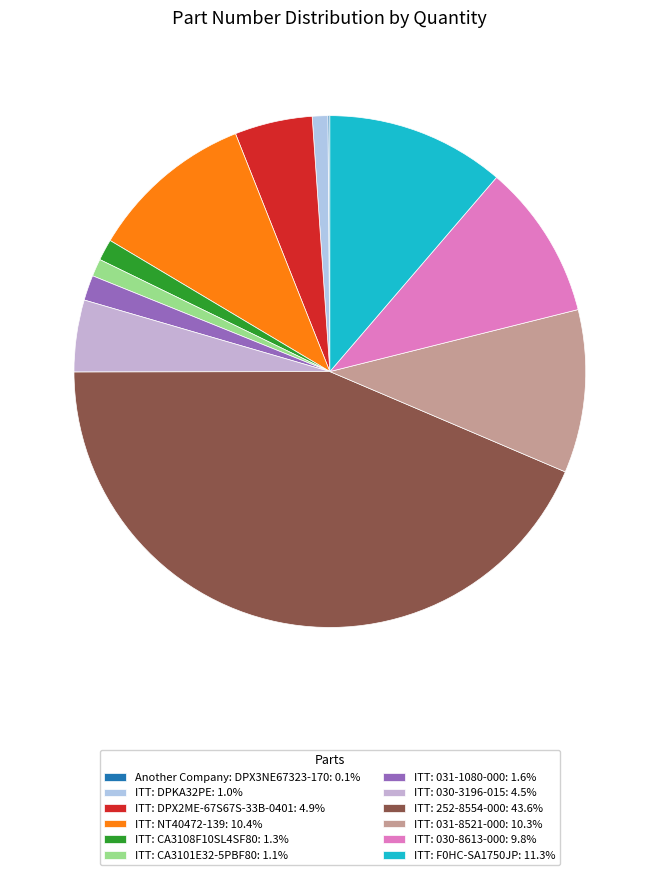

Is it true that ITT: F0HC-SA1750JP is 11% of the pie?

True